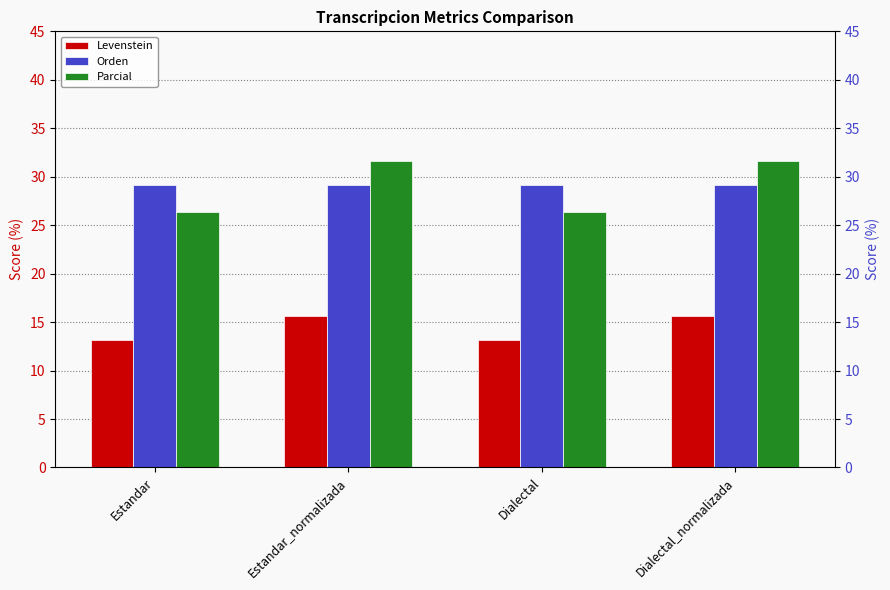

How many data points in Parcial are less than 31?

2